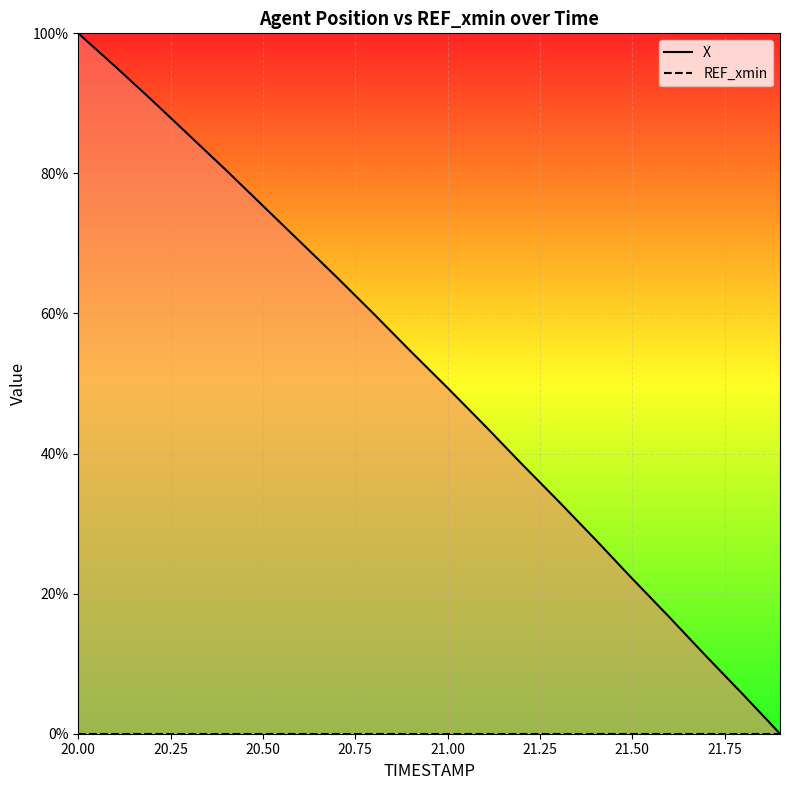

Which label corresponds to the largest value in the chart?

20.00